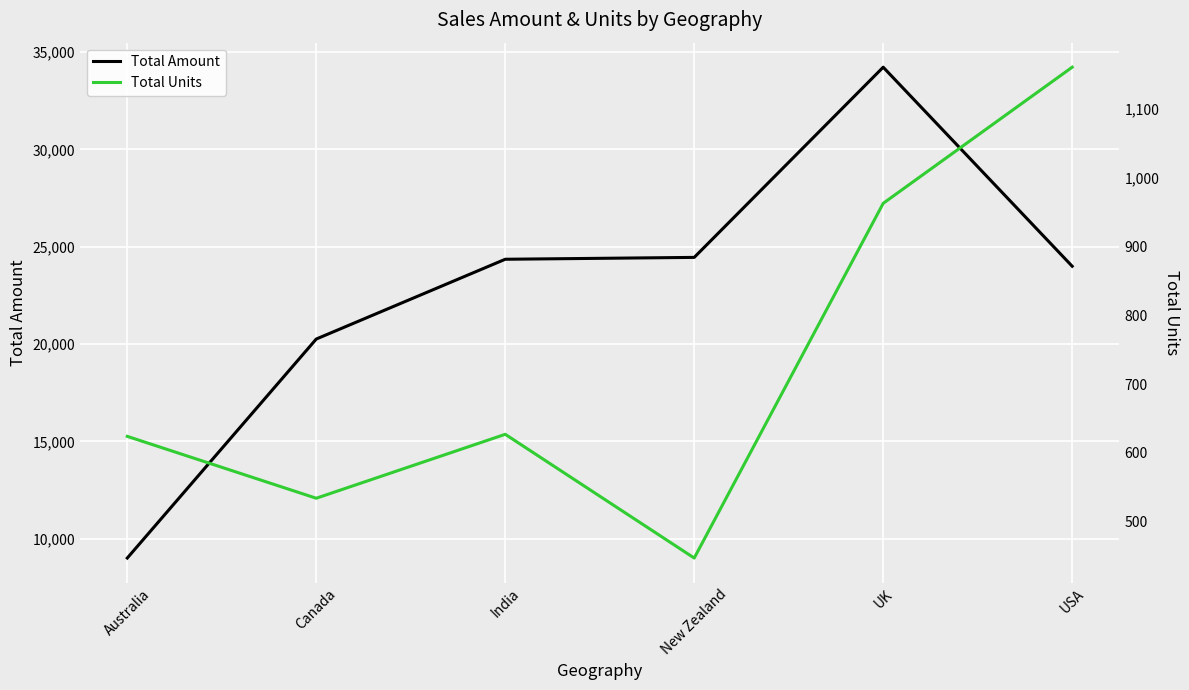

Reading left to right, extract all data points from this chart.

Total Amount: 9003	20255	24353	24449	34220	23995
Total Units: 624	534	627	447	963	1161